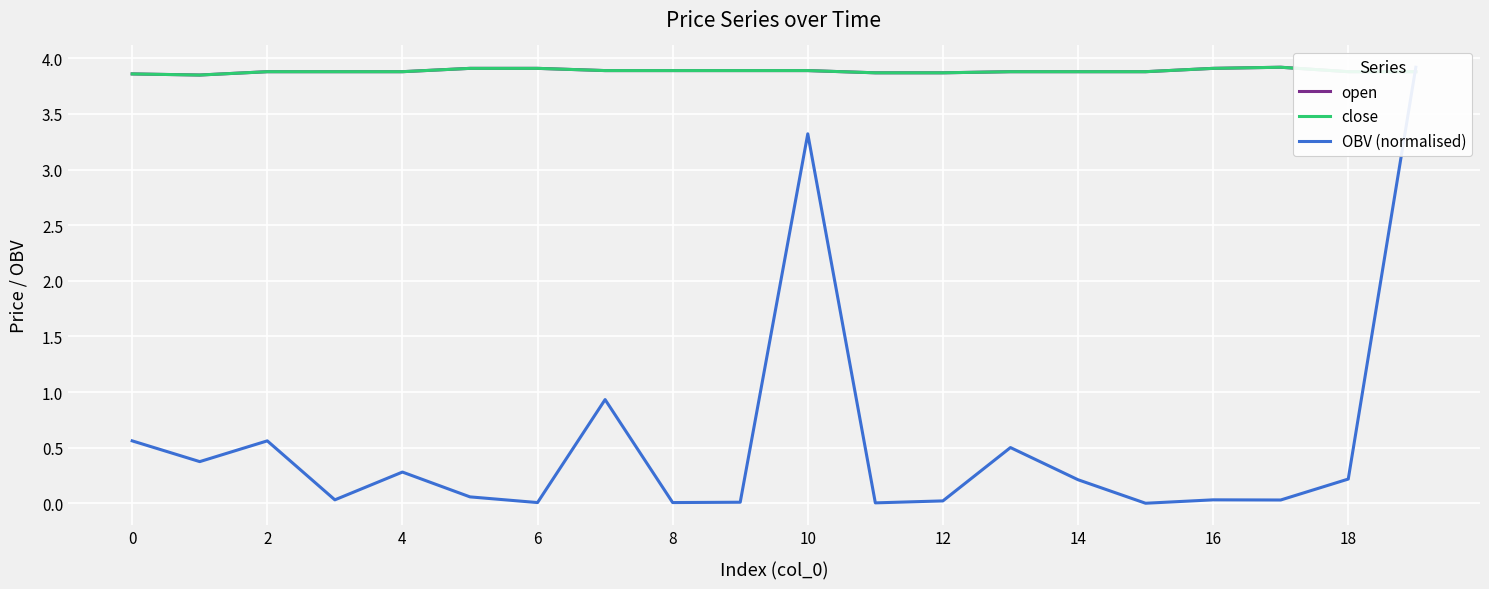

How many intersections are there between OBV (normalised) and open?

1